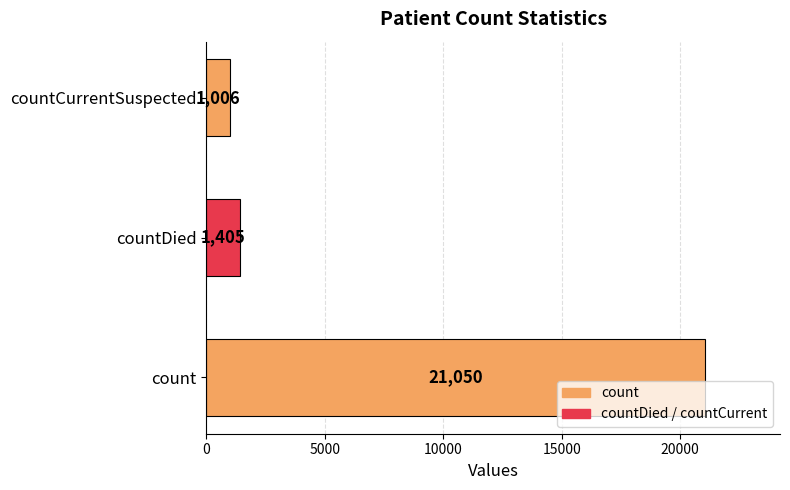

True or false: the data shows 1006 at countCurrentSuspected.

True